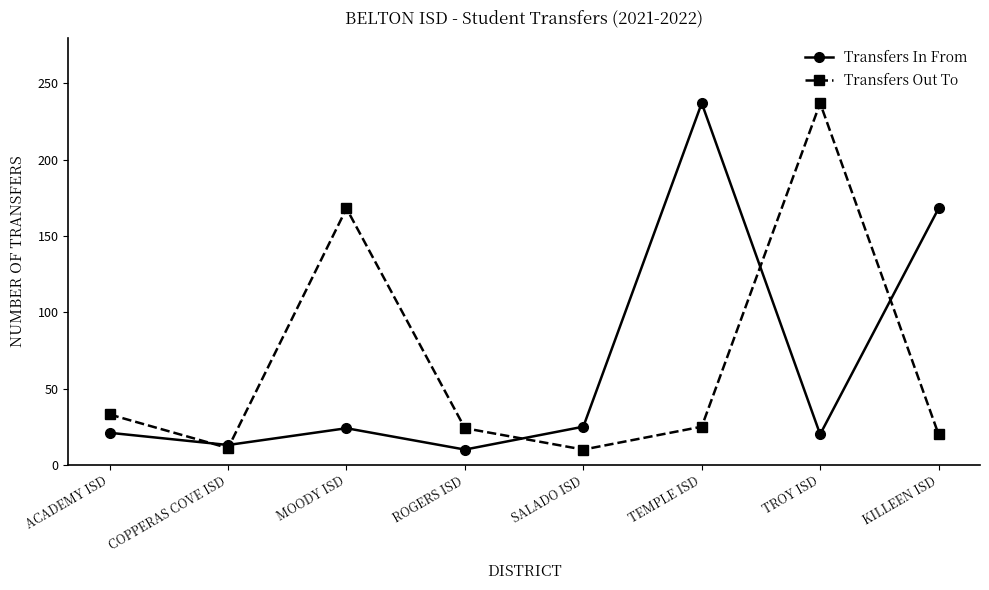

What is the minimum value for Transfers In From?

10